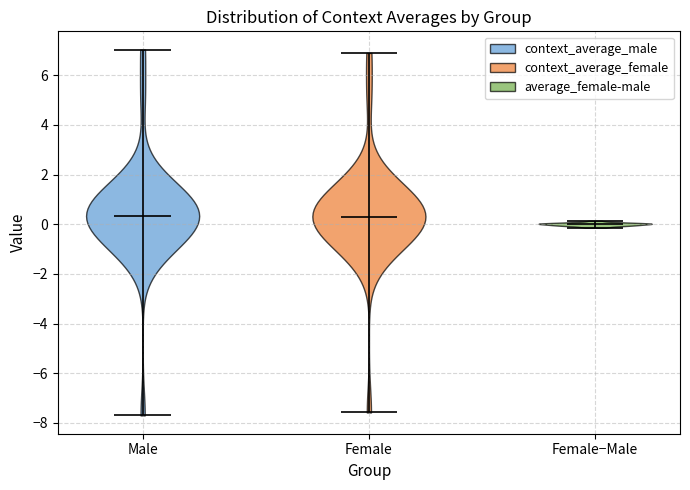

Reading left to right, read every violin against the y-axis: where its median line is, and the lowest and highest points it reaches. The values are not printed on the chart, so give them approximately, as read against the axis.

Male: median line 0.4, lowest point -7.8, highest point 7.0
Female: median line 0.2, lowest point -7.6, highest point 7.0
Female−Male: median line 0.0, lowest point -0.2, highest point 0.2